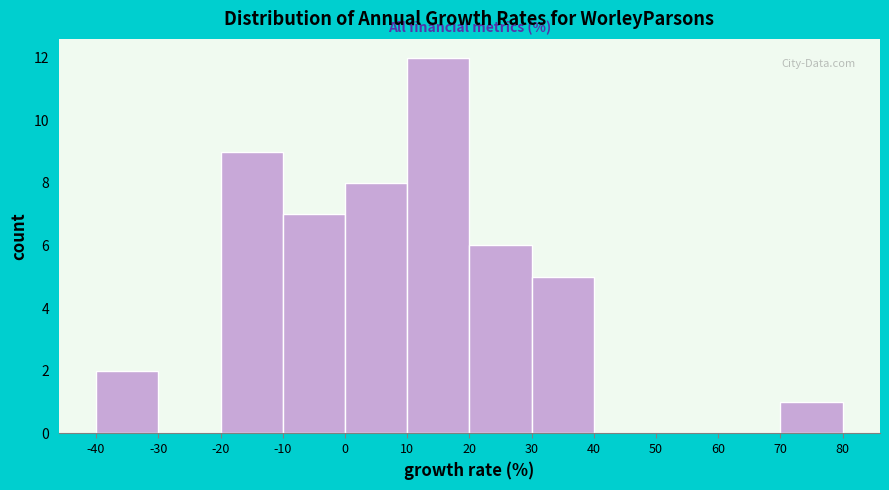

Over which range of the x-axis is the bar tallest?

10 to 20